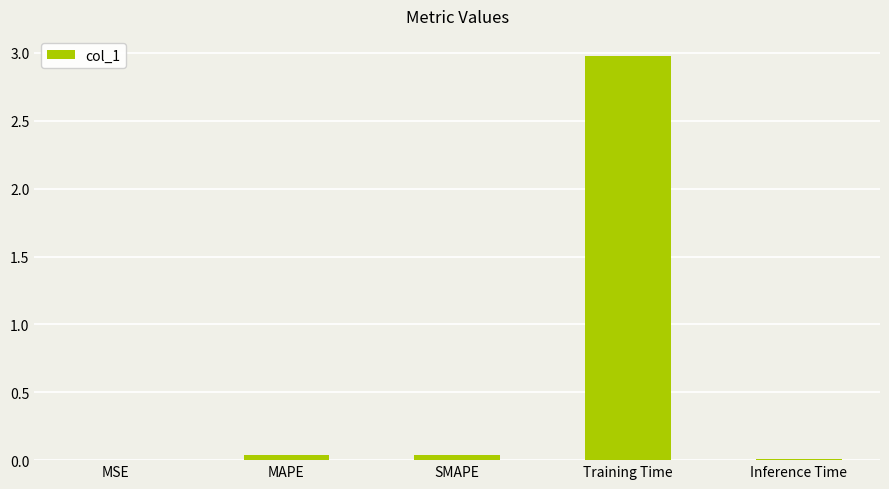

Is it true that the value at Training Time is 5.1?

False